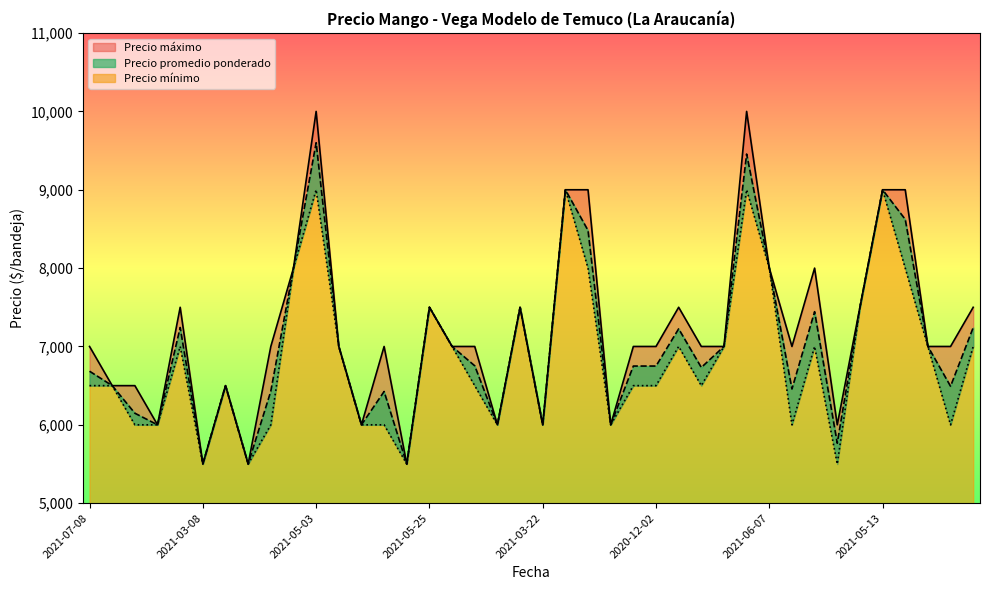

Is it true that Precio promedio ponderado equals 3183 at 2021-05-03?

False